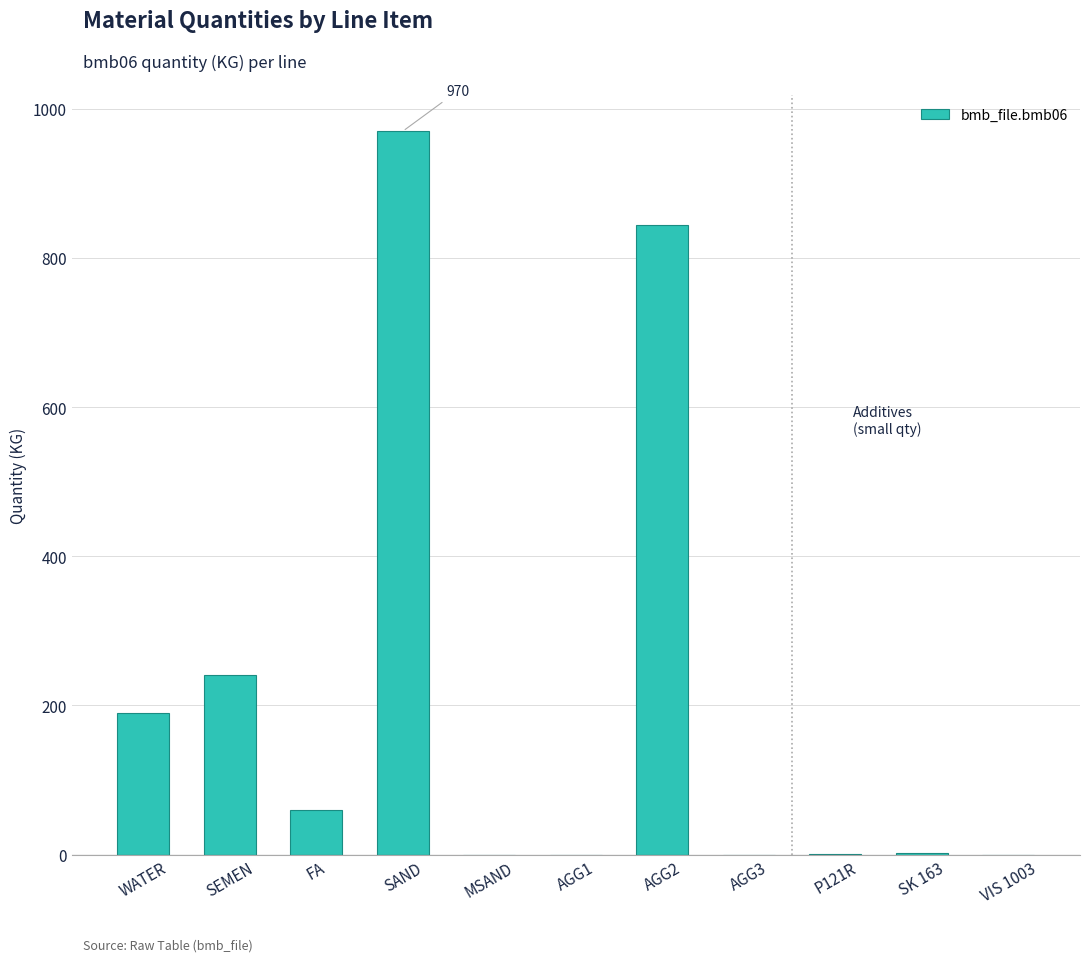

What is the change in value from SEMEN to VIS 1003?

-241.0